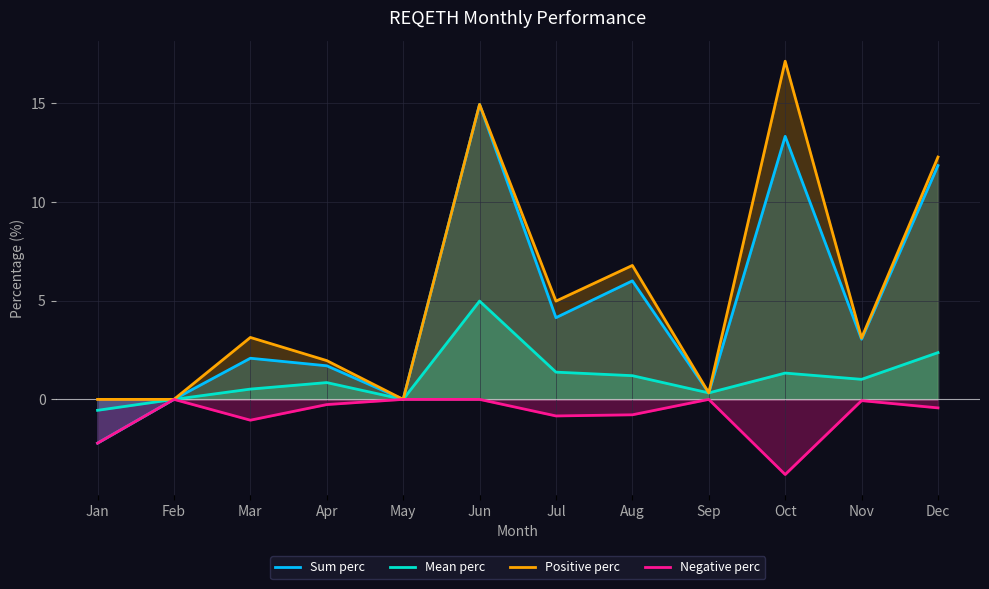

Where is the first local maximum for Negative perc?

Feb